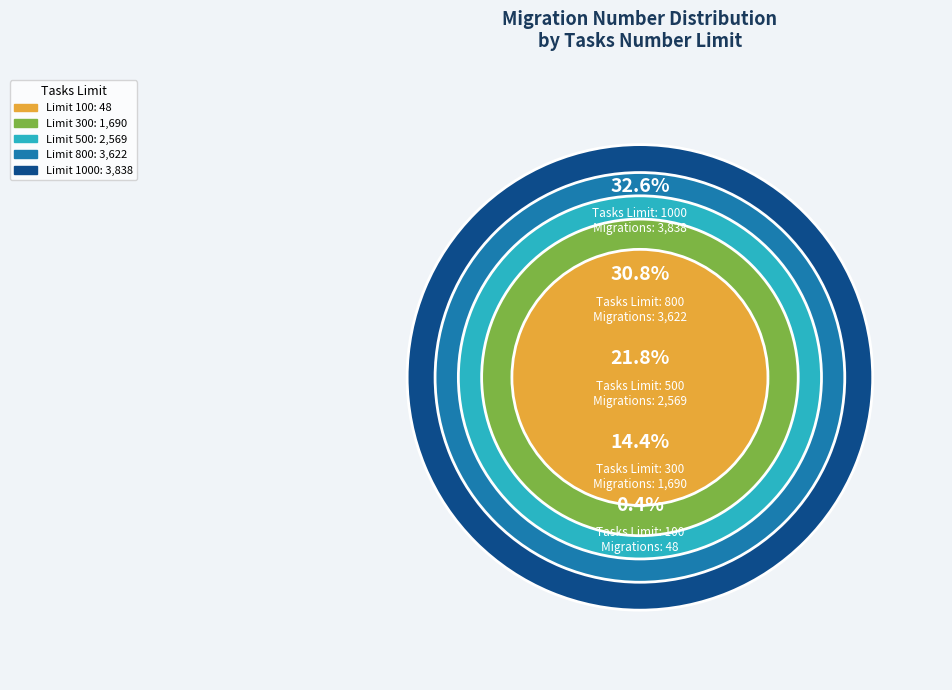

True or false: 500 accounts for 22% of the total.

True